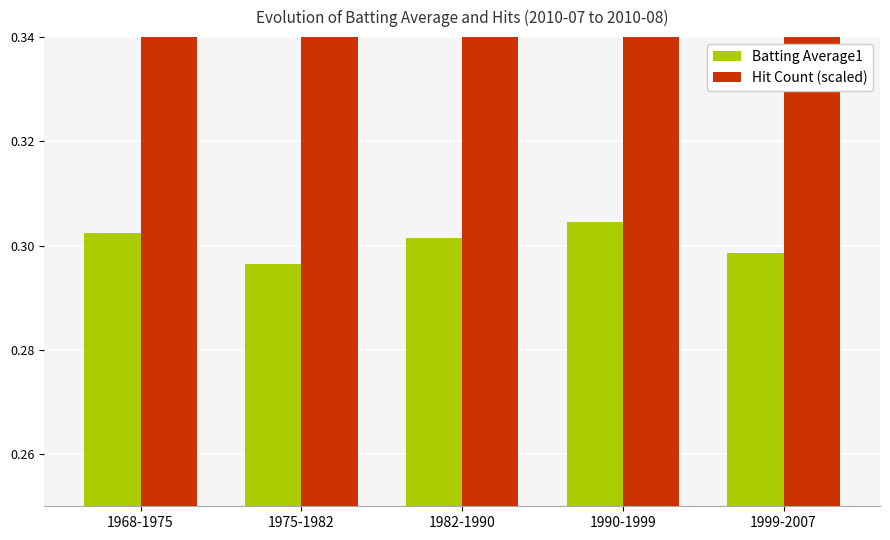

The value of Batting Average1 at 1968-1975 is 0.5. True or false?

False